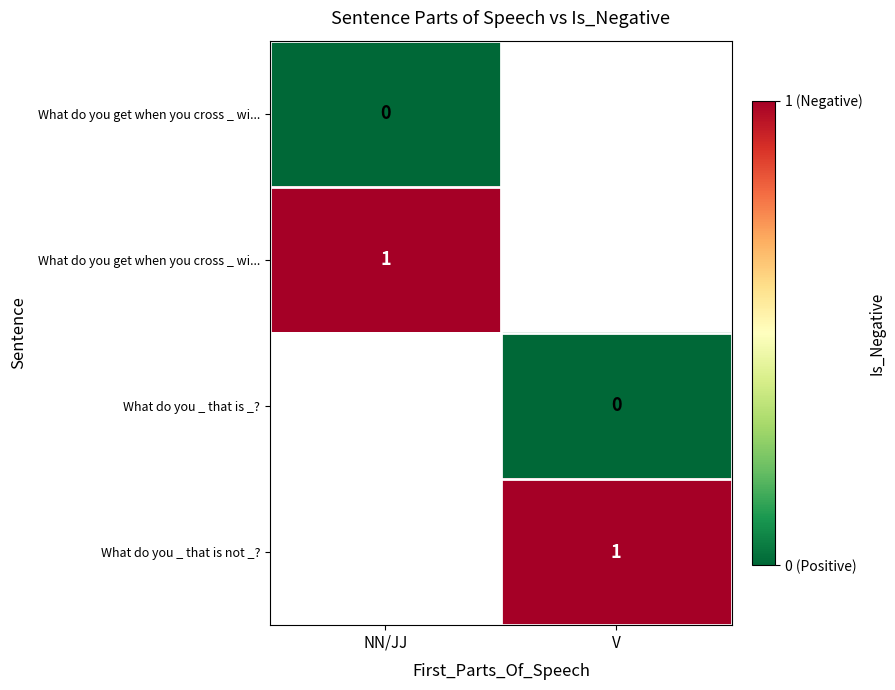

Count the number of data series in this chart.

4